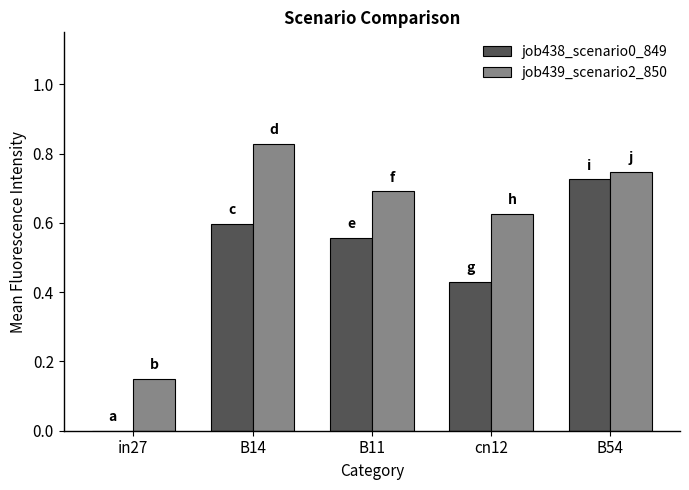

What is the total value across all series at B54?

1.5